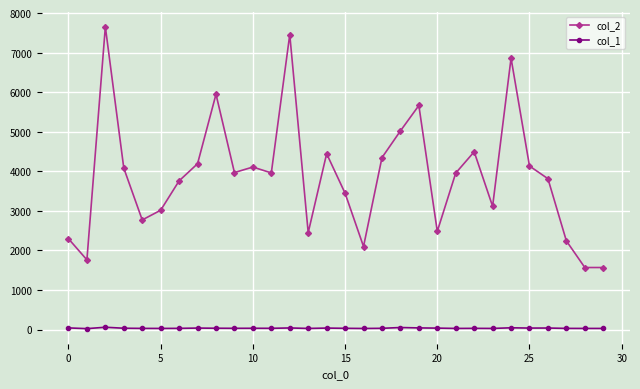

At how many categories does at least one series exceed 174?

30